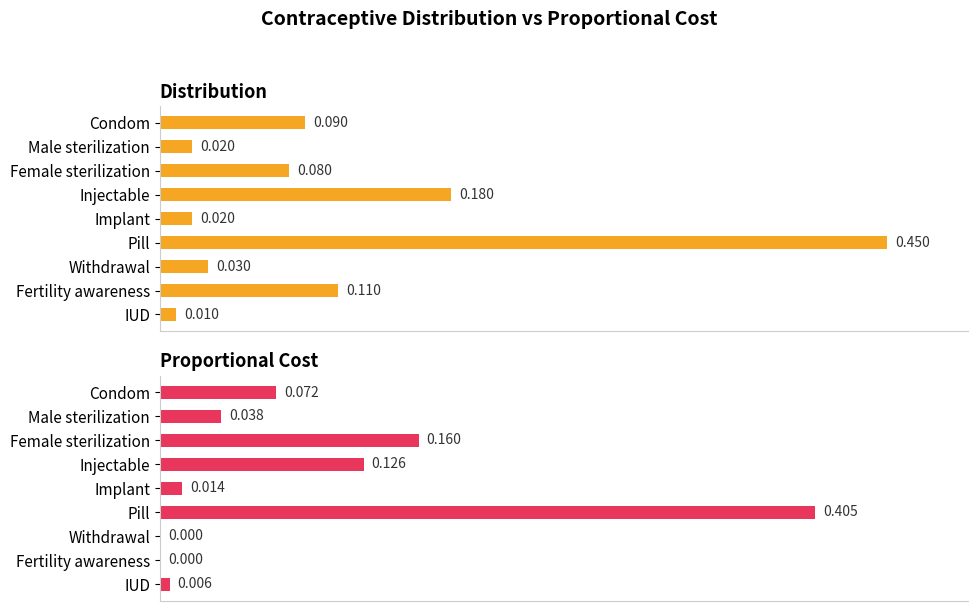

Between Female sterilization and Fertility awareness, which series saw the biggest shift?

Proportional Cost